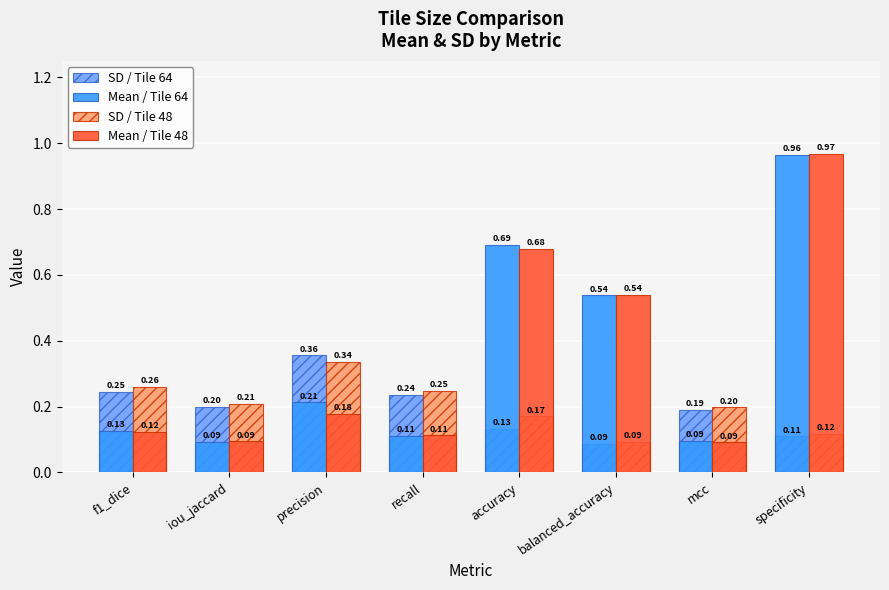

What is the sum of the Mean / Tile 64 values at specificity and mcc?

1.1